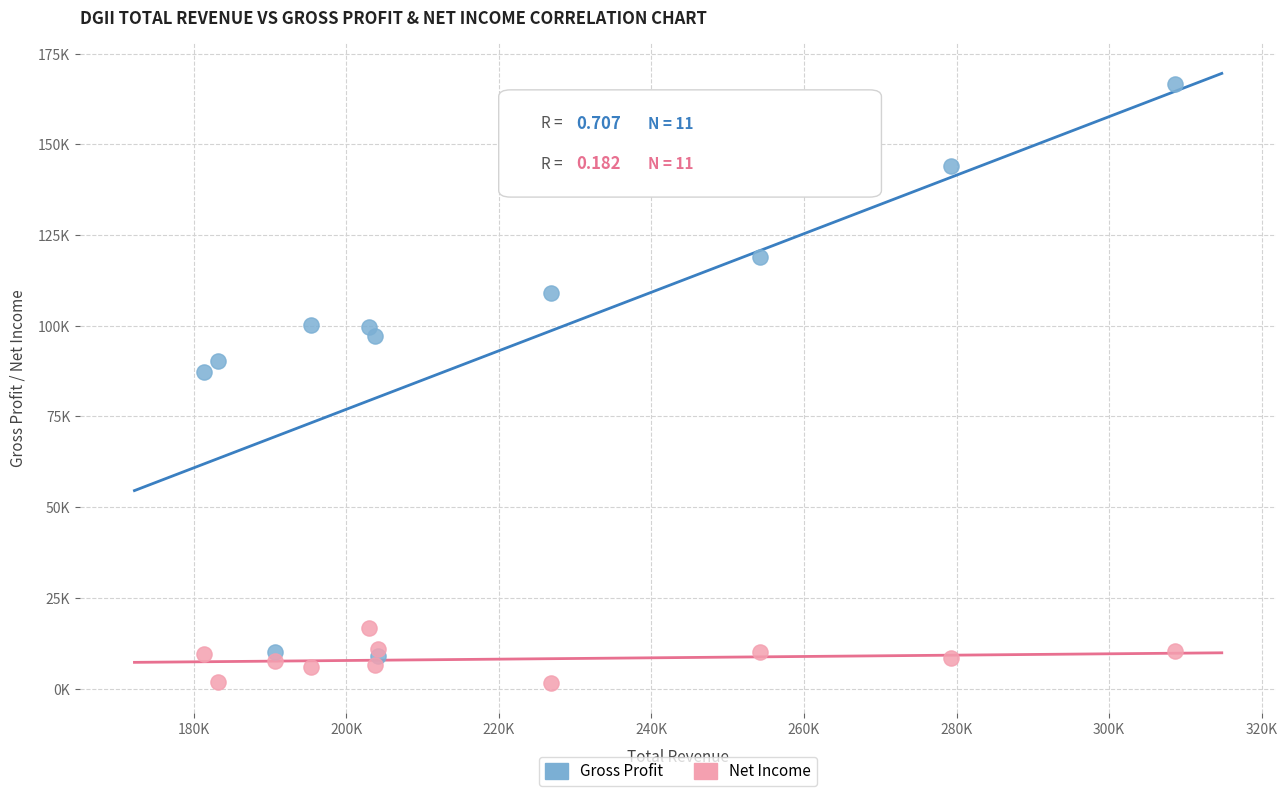

Which series reaches the minimum Y coordinate?

Net Income